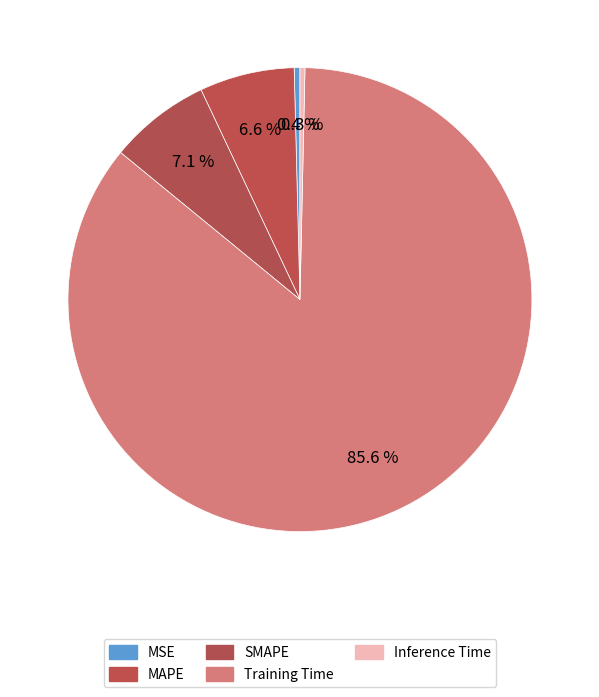

To the nearest percent, what is the combined percentage of SMAPE and Training Time?

93%